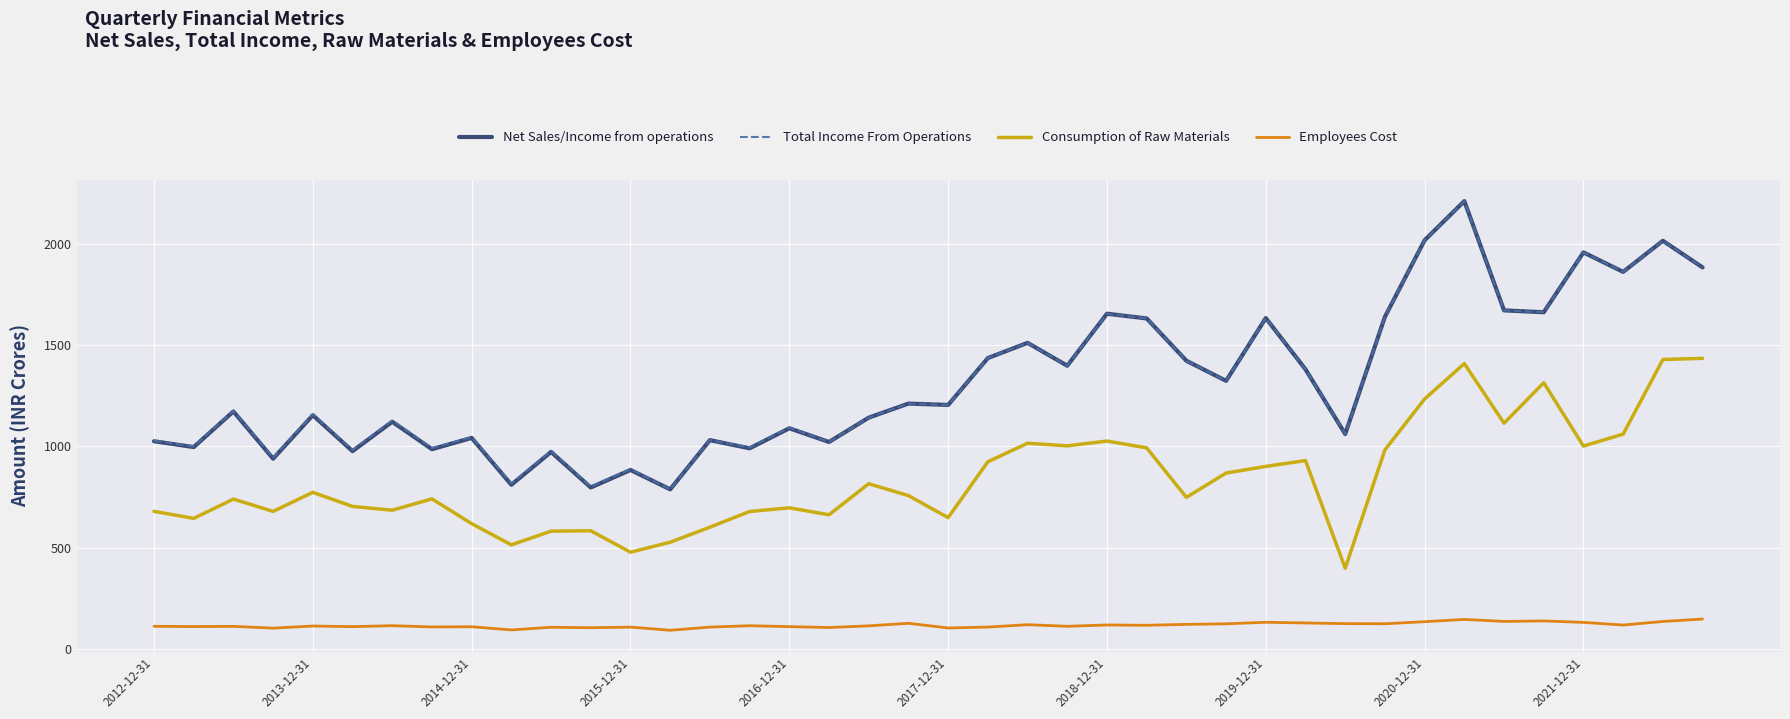

What is the smallest value displayed?

93.5